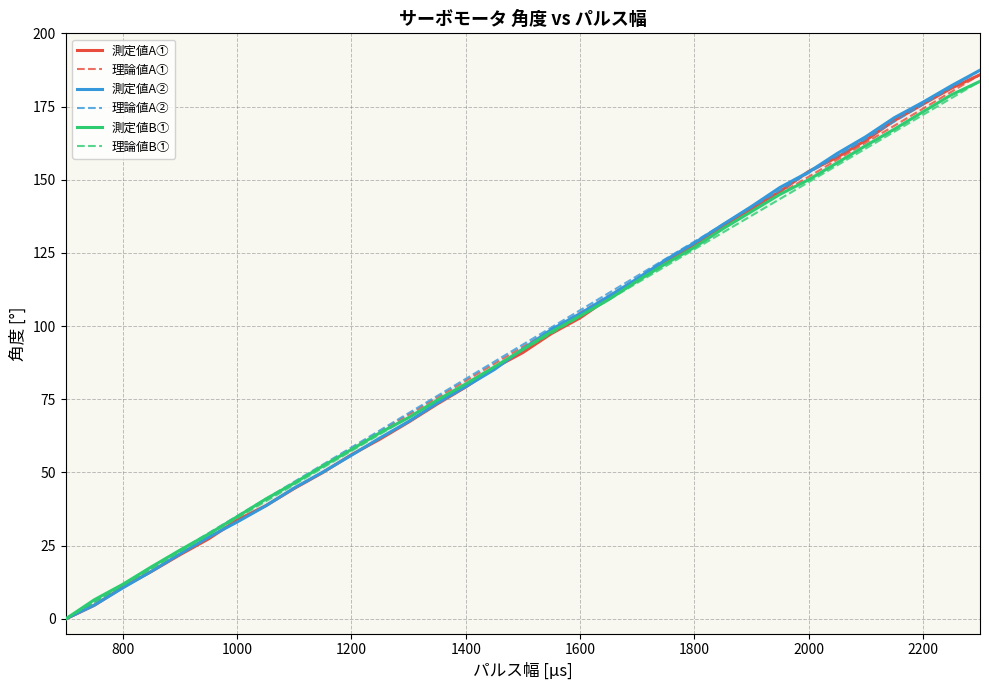

Does the chart display data point markers on the line(s)?

No